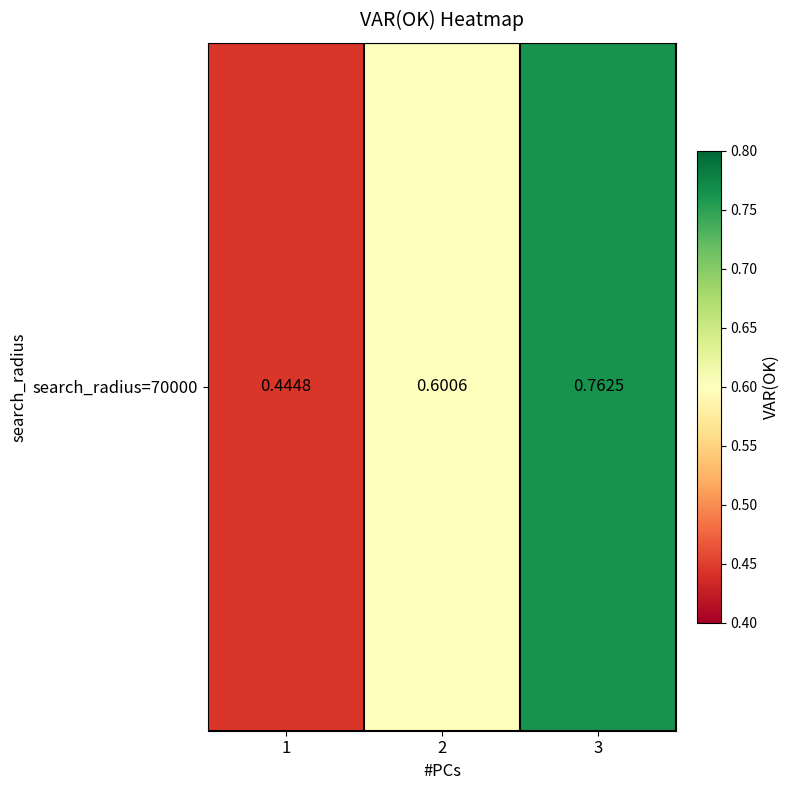

What is the sum of all values?

1.8